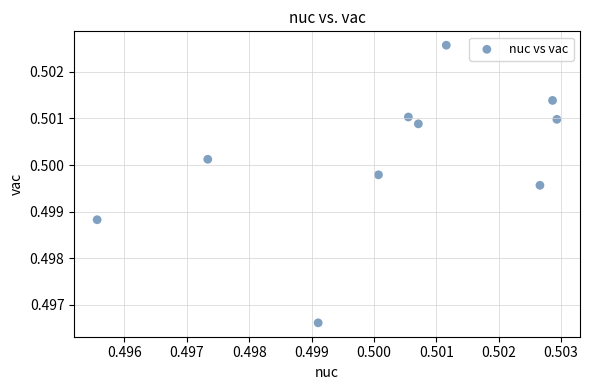

How many points are shown in the scatter plot?

10